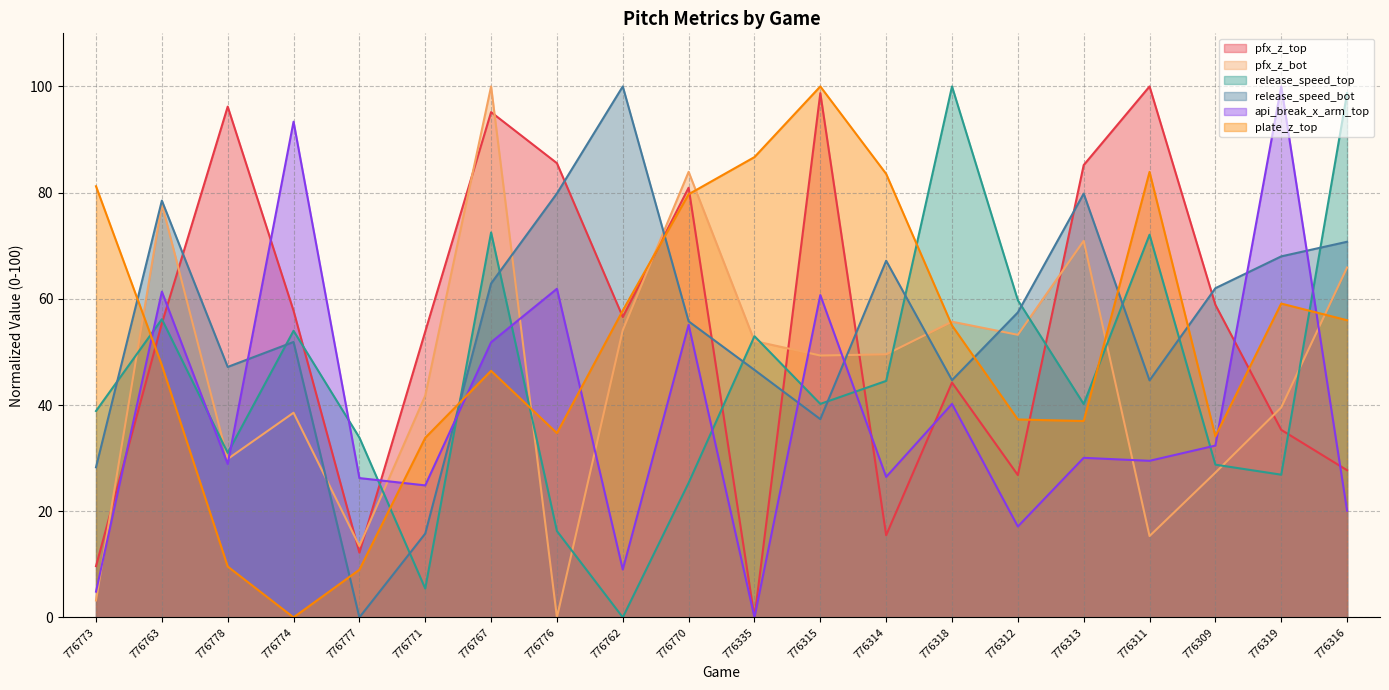

Which series has the largest range (max minus min)?

pfx_z_top